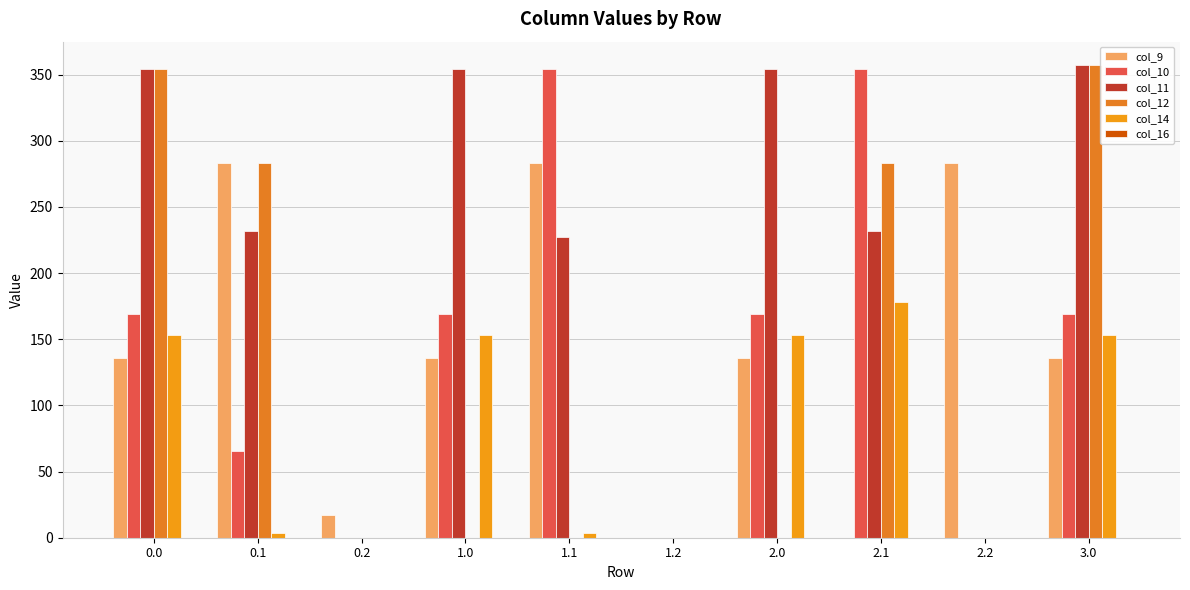

What is the label of the 4th bar from the right?

2.0